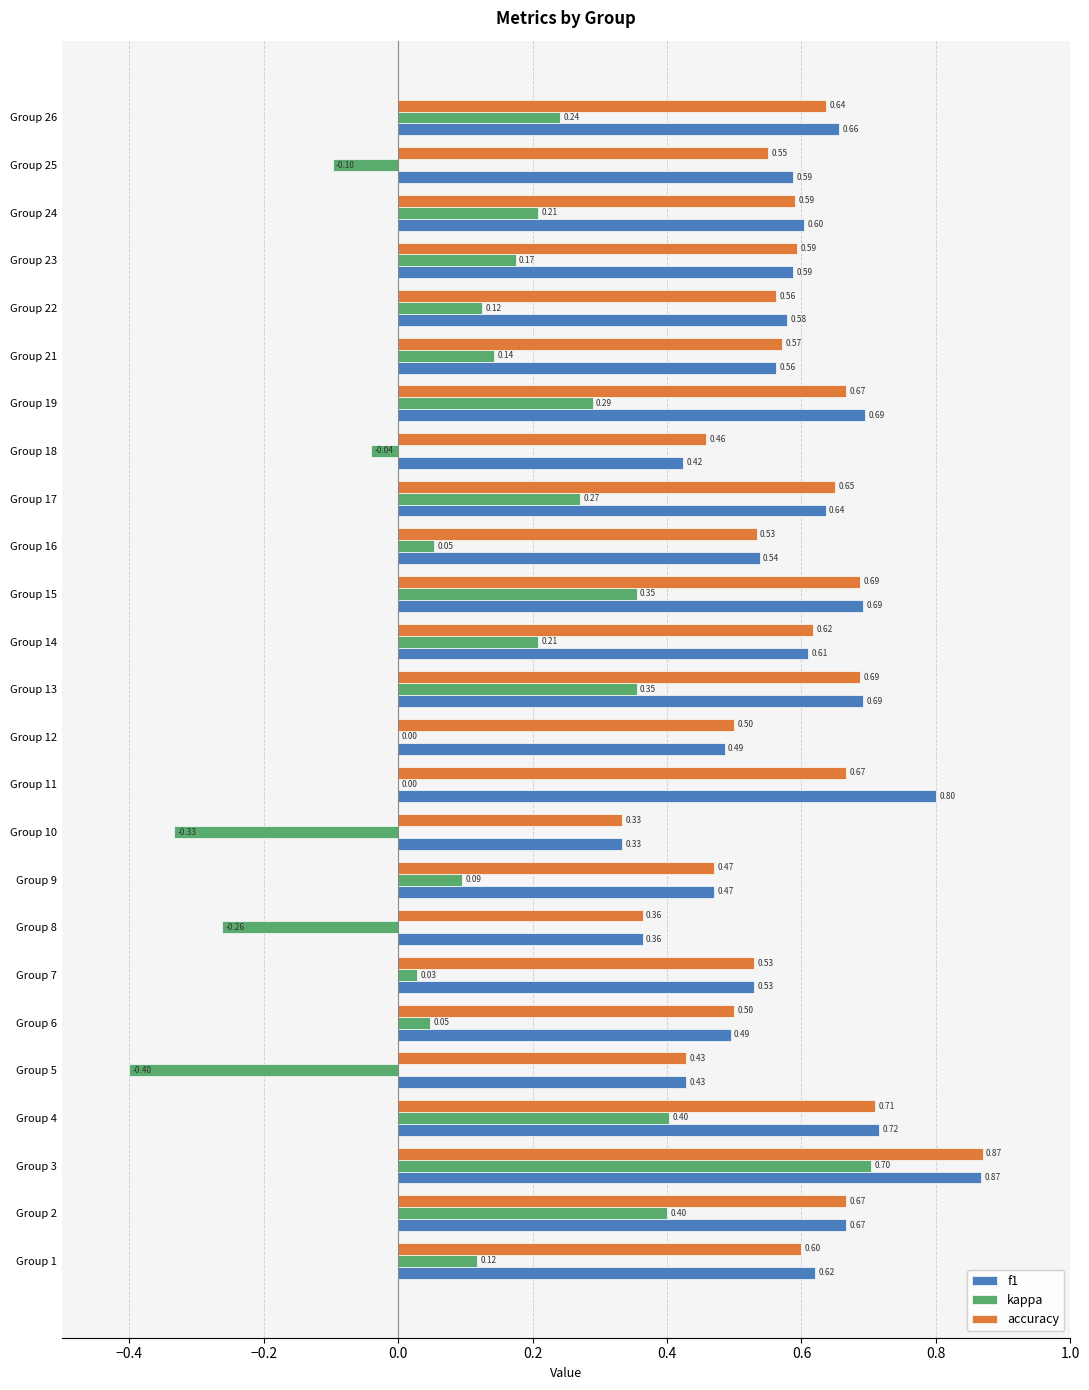

Which series changed the most between Group 7 and Group 12?

f1